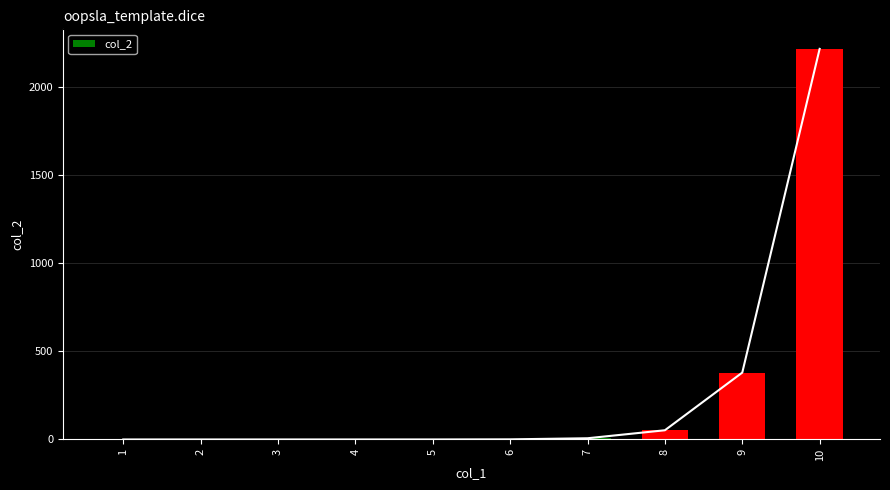

Which label corresponds to the largest value in the chart?

10